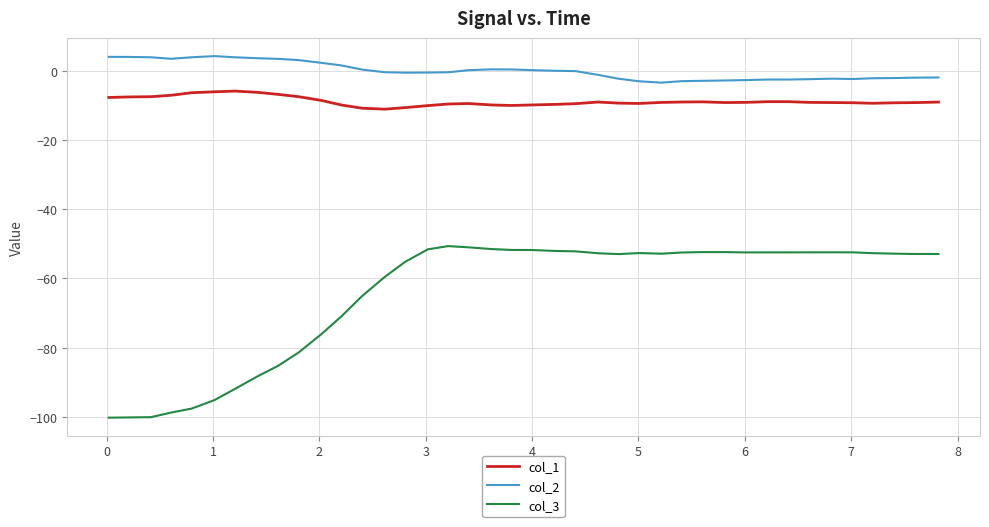

Is this an area chart (filled region under the line)?

No